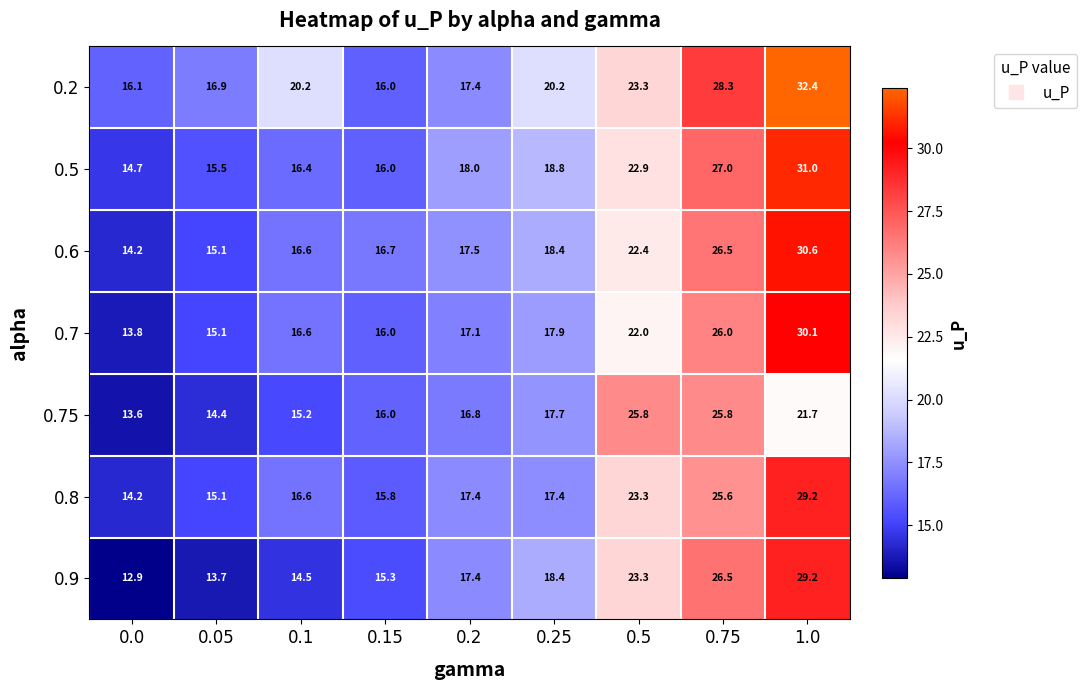

What is the sum of all 0.9 values?

171.2